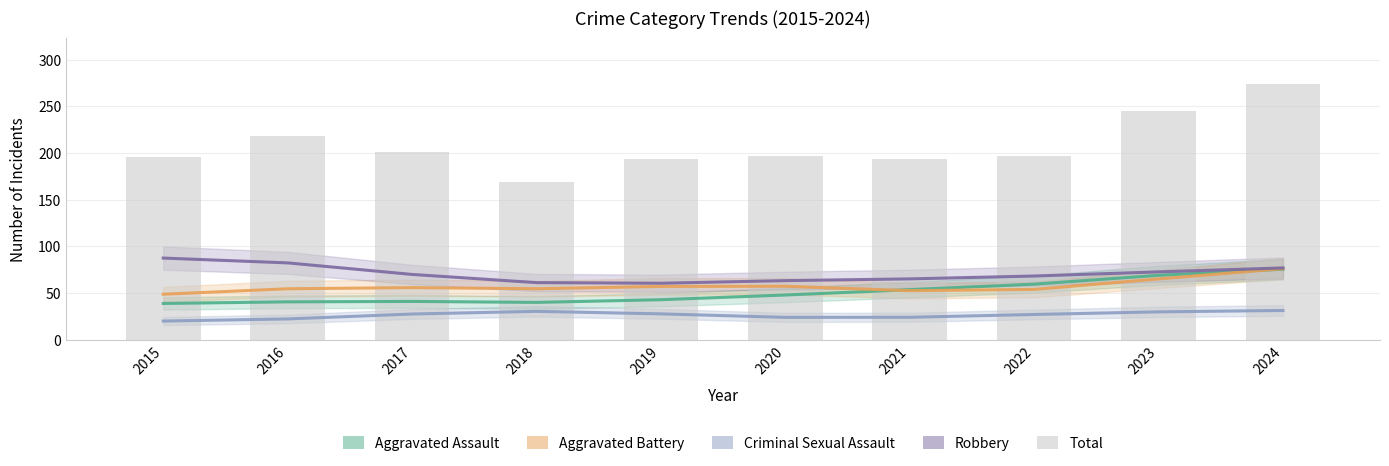

Does the chart contain stacked bars?

No